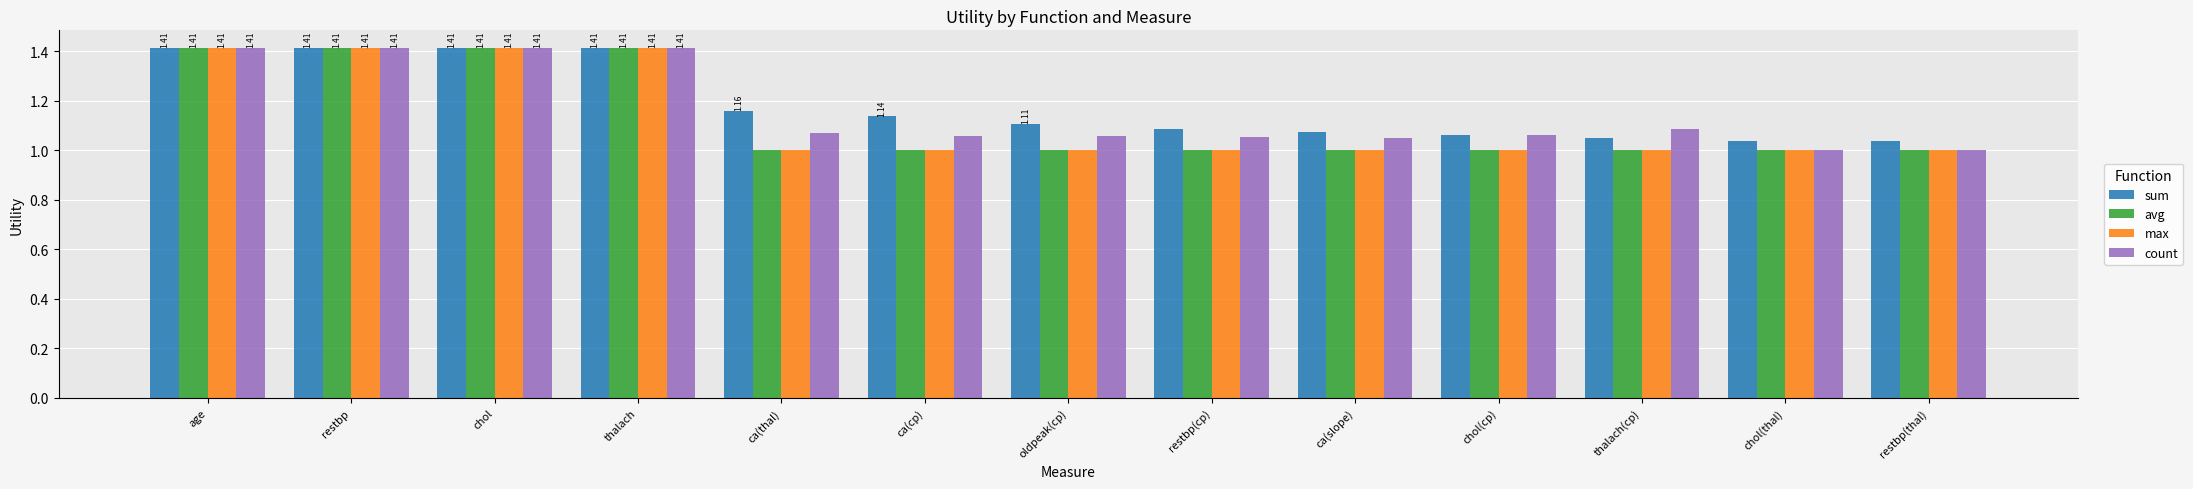

The value of avg at chol is 1.4. True or false?

True